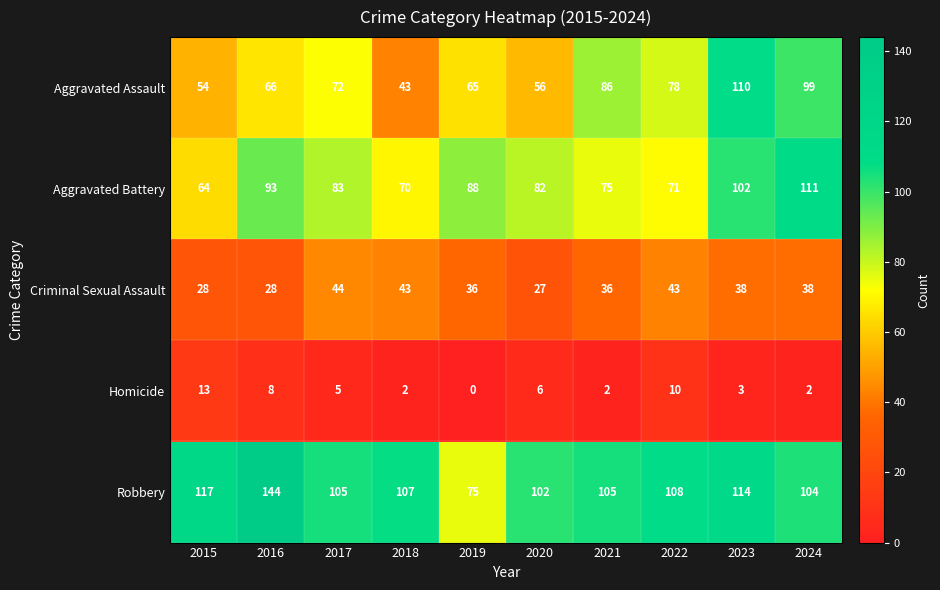

At 2019, list the series in order from largest to smallest.

Aggravated Battery, Robbery, Aggravated Assault, Criminal Sexual Assault, Homicide